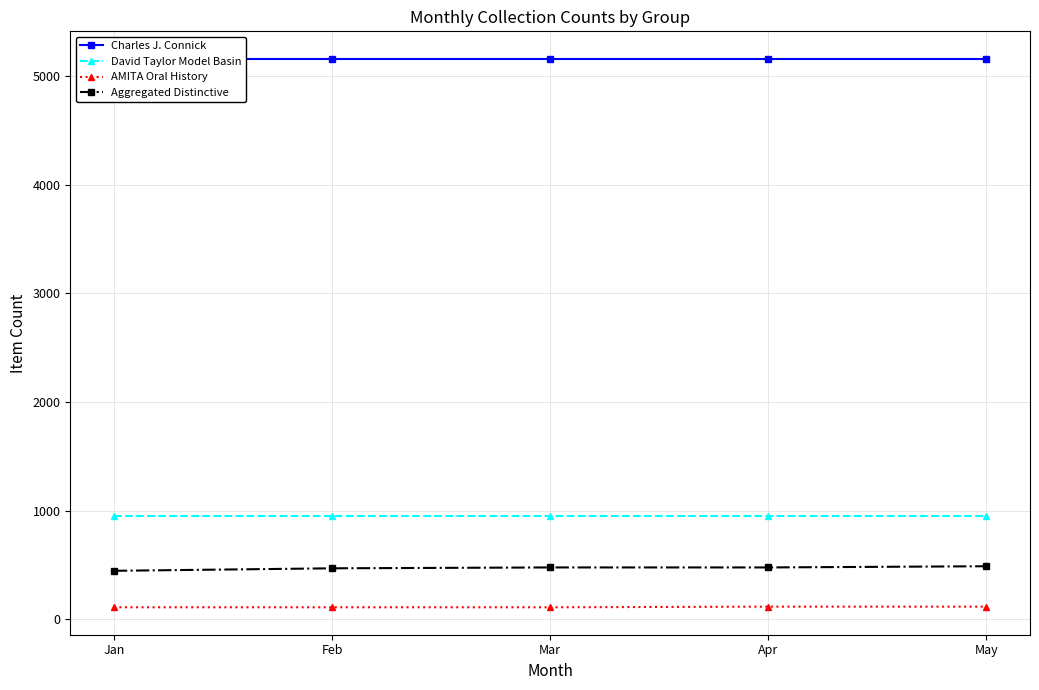

How many lines are shown in the chart?

4